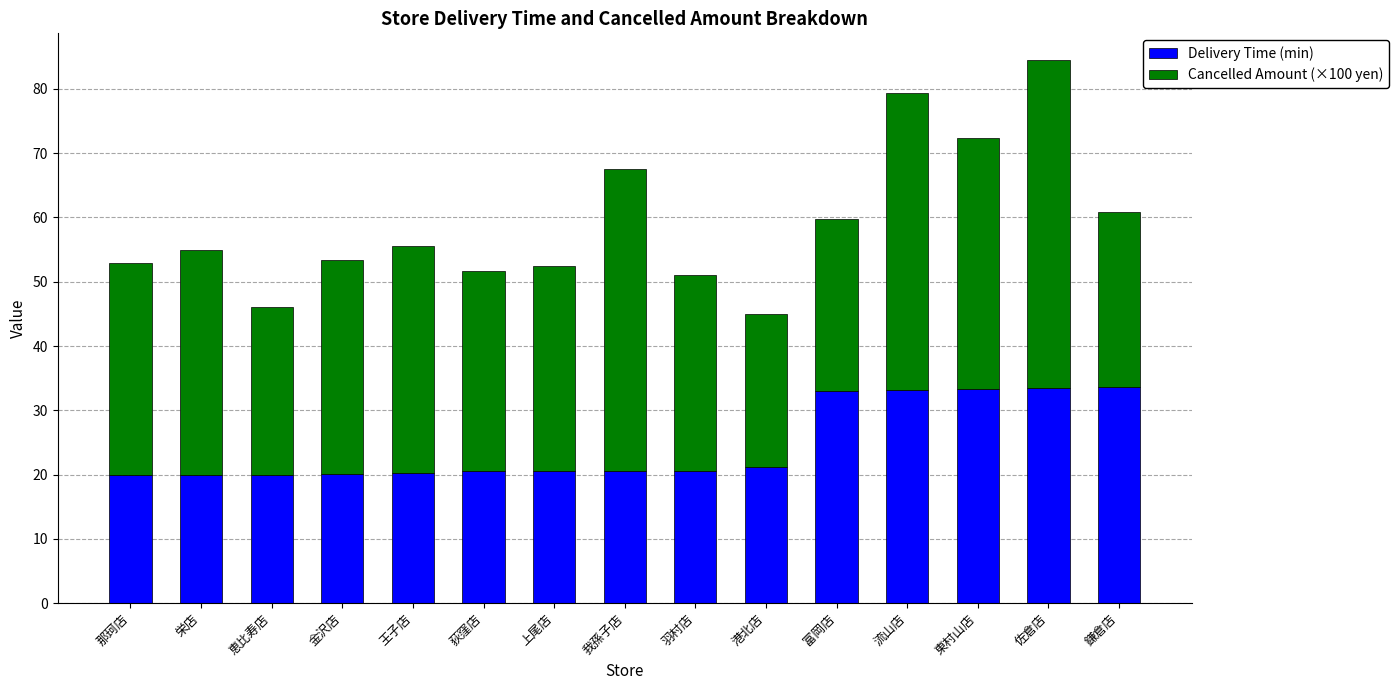

The Delivery Time (min) series shows 45.4 at 富岡店. True or false?

False